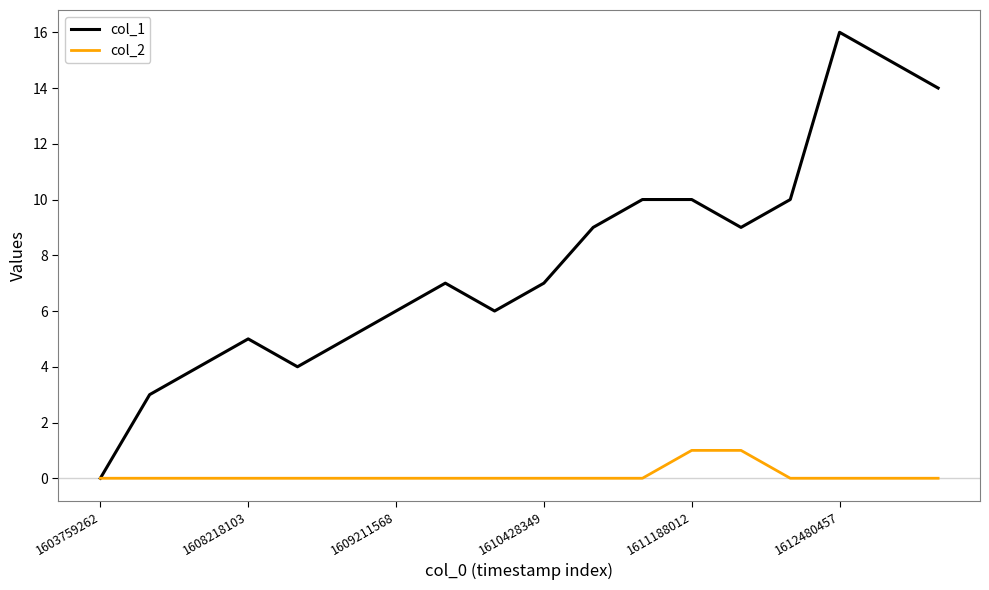

Which series has the largest total across all categories?

col_1